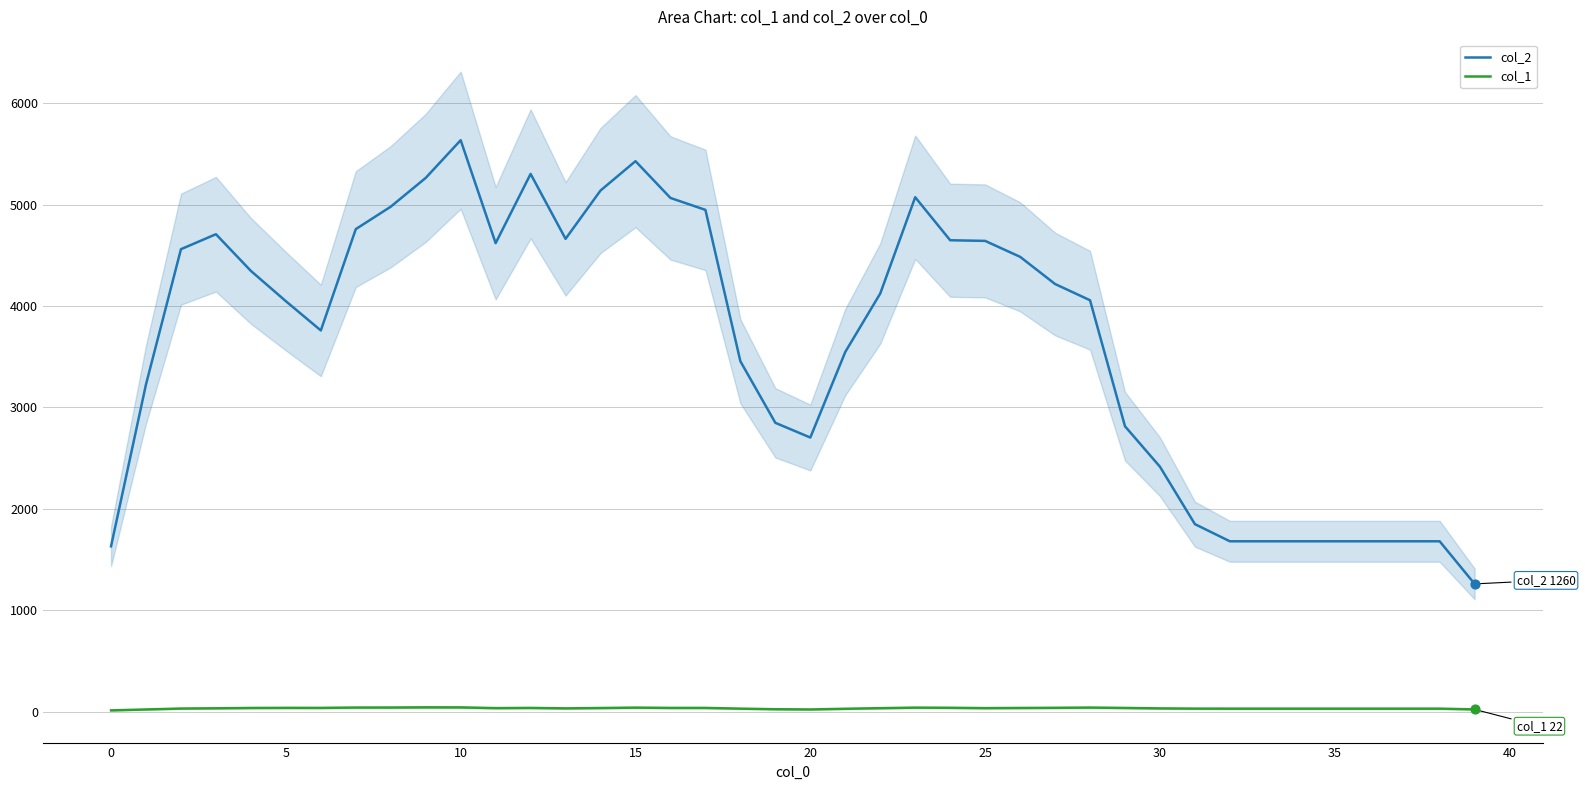

What are all the series names shown in the legend?

col_2, col_1